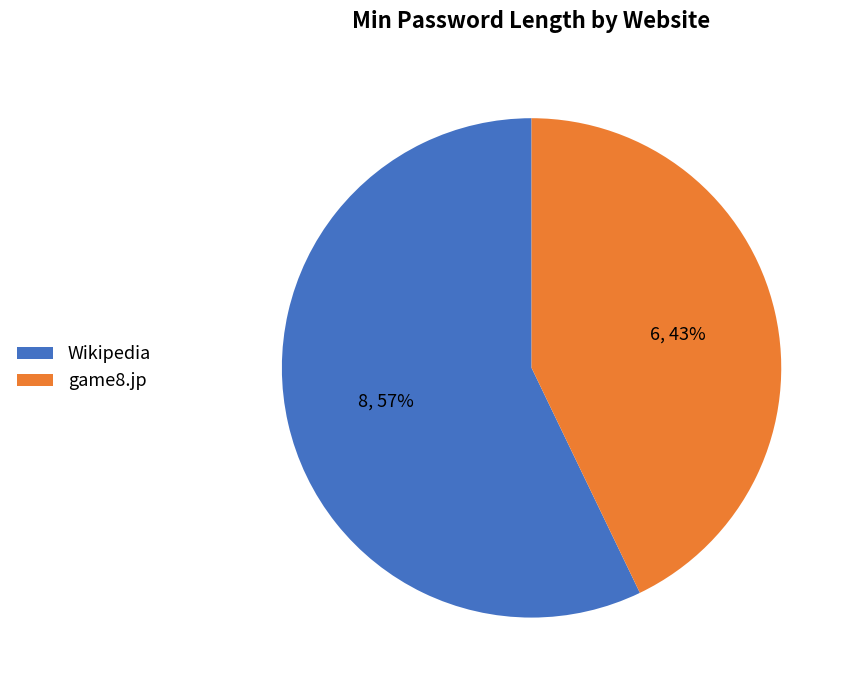

To the nearest percent, what is the combined percentage of Wikipedia and game8.jp?

100%